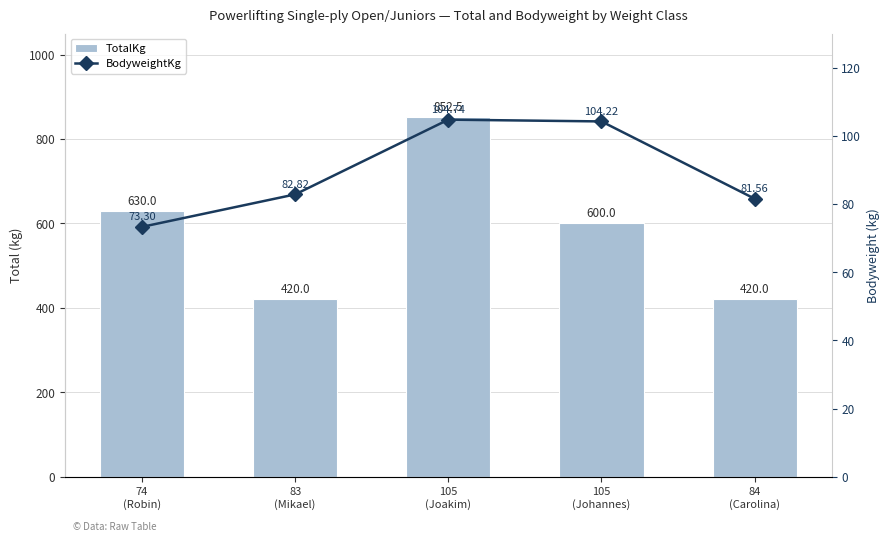

Where is TotalKg nearest to the value 636?

74
(Robin)